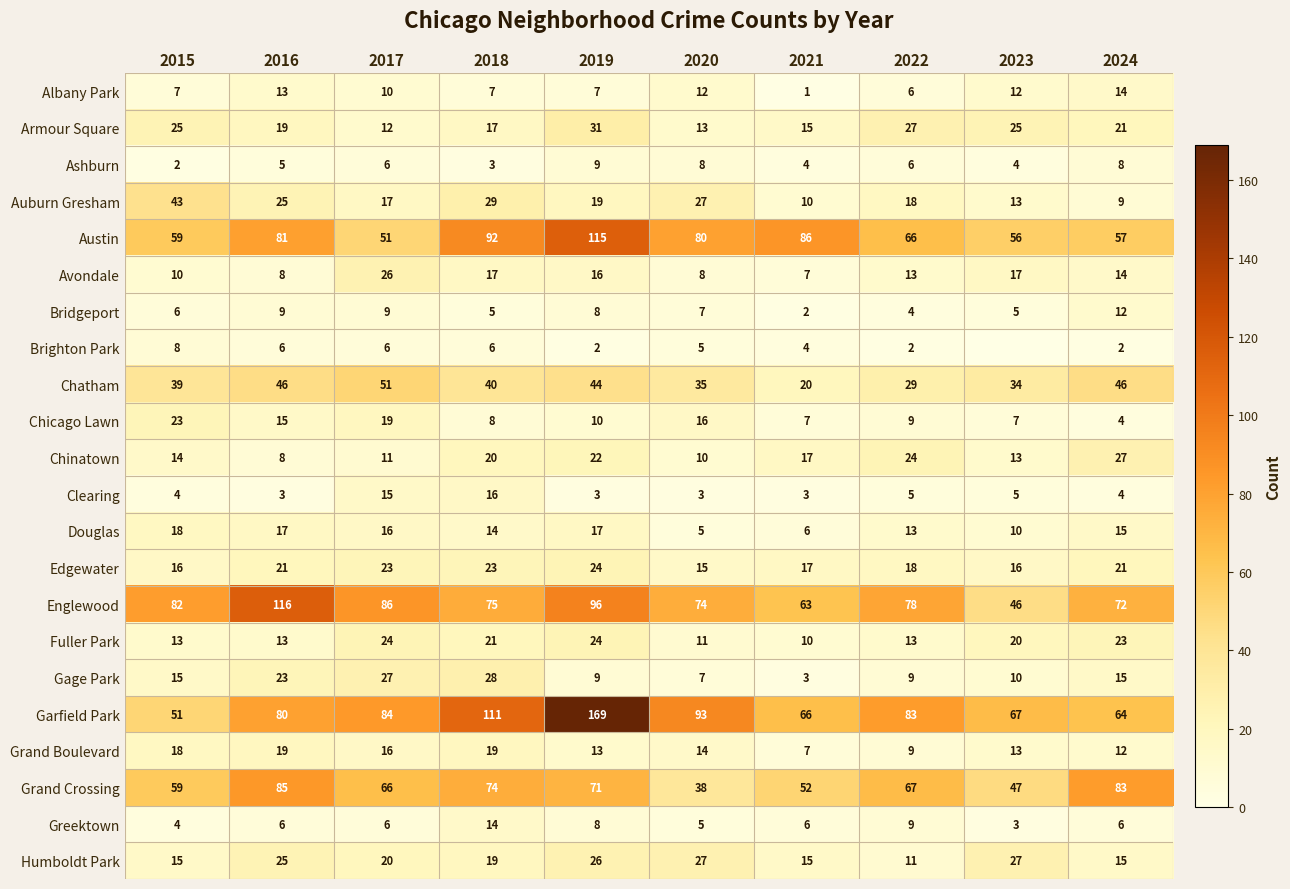

At how many categories does at least one series exceed 59?

10